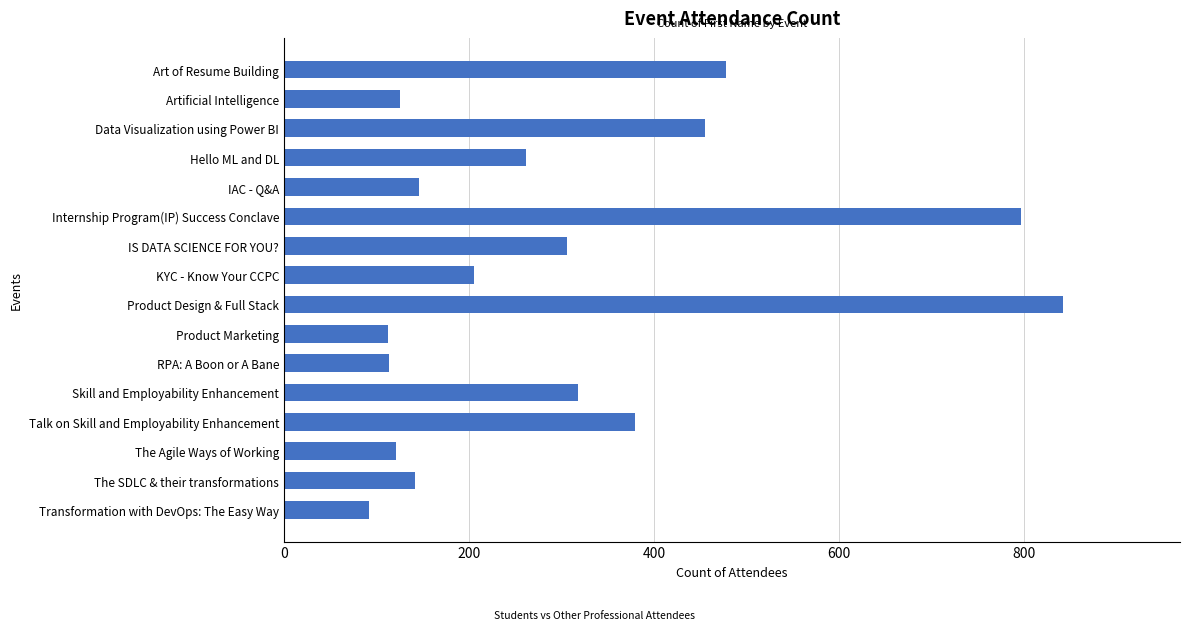

Approximately how many times larger is the value at RPA: A Boon or A Bane compared to Skill and Employability Enhancement?

0.4